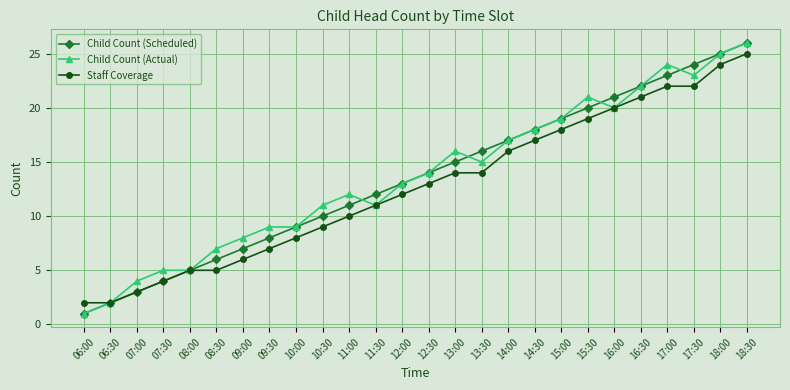

Is this an area chart (filled region under the line)?

No